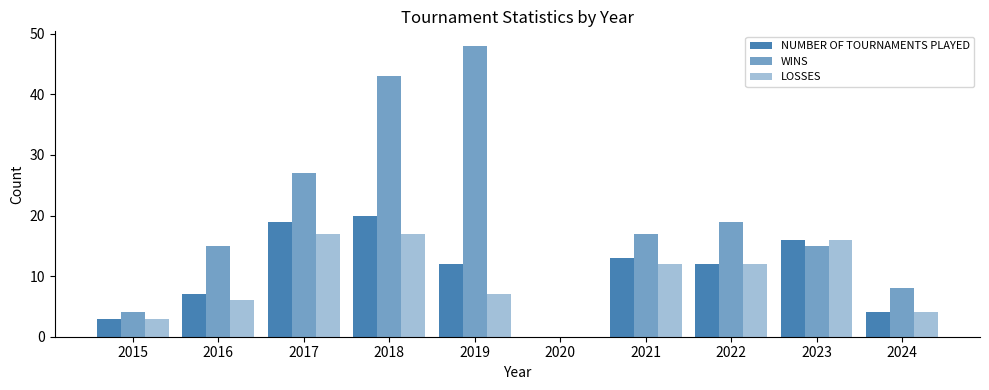

How many categories are shown in the chart?

10